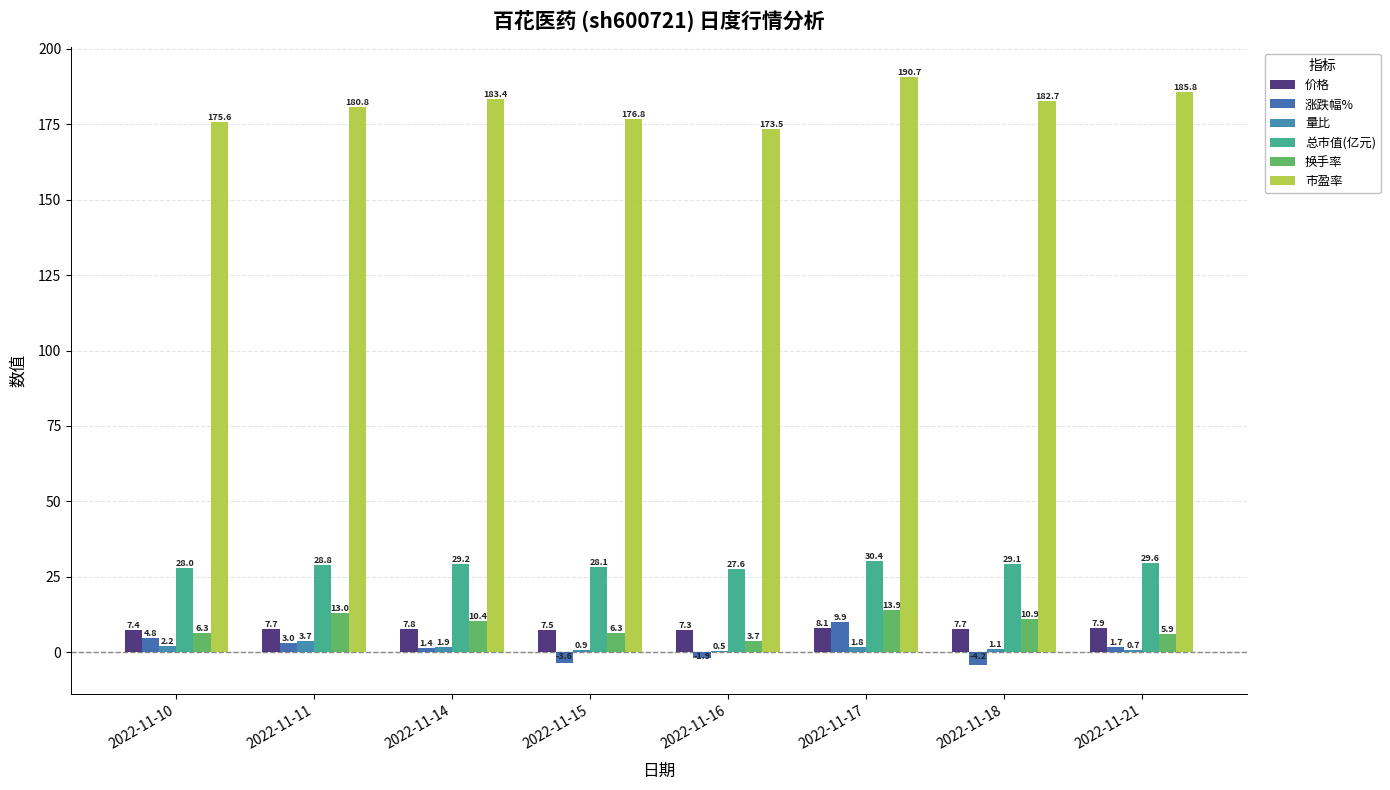

What is the lowest value of the 市盈率 series?

173.5